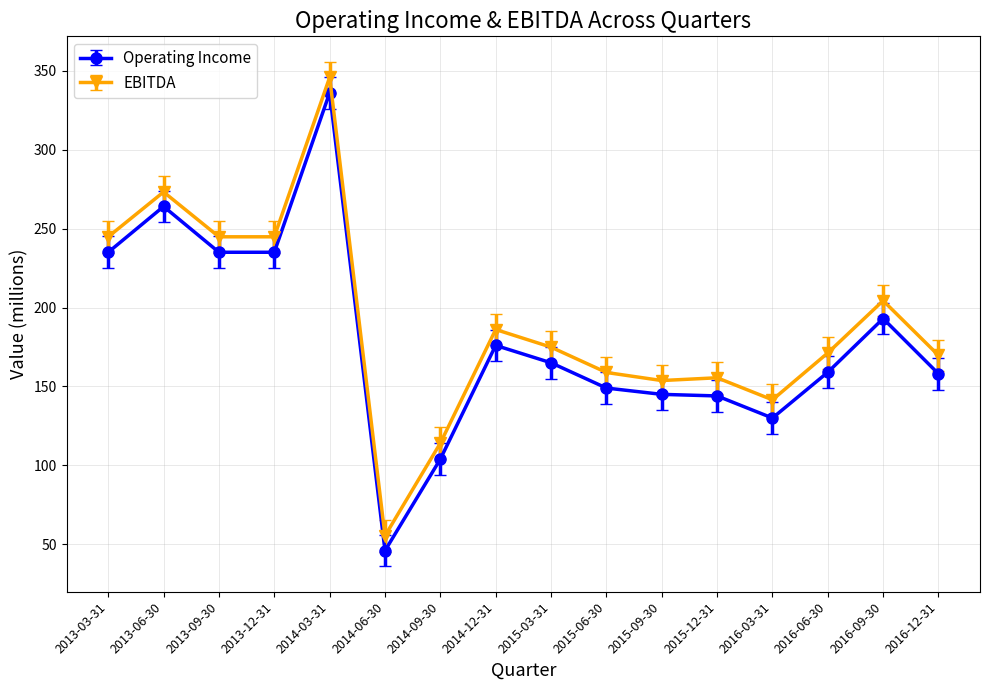

List the series in order of their peak value, highest first.

EBITDA, Operating Income